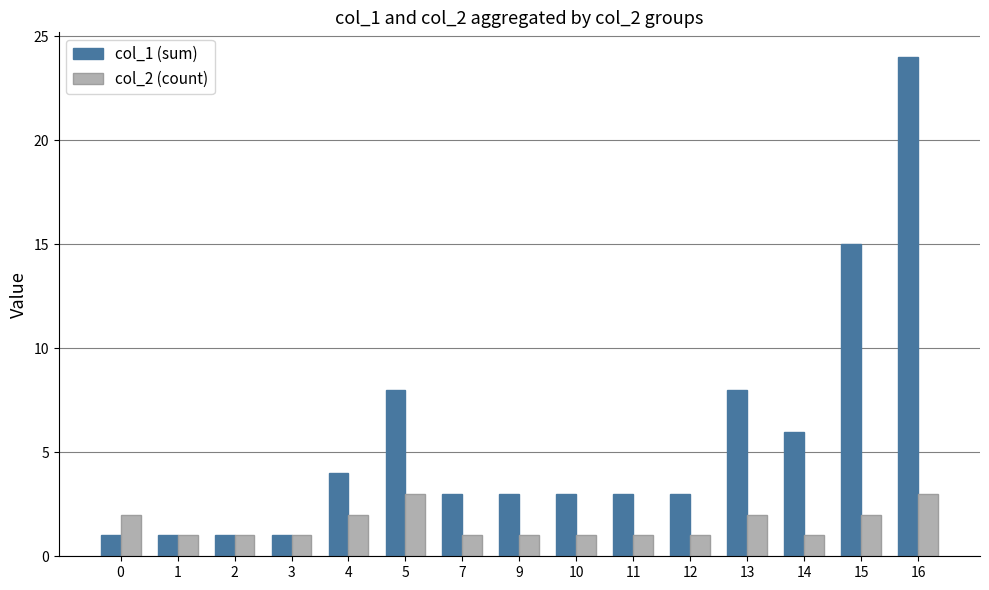

Rank the series by their average value, from lowest to highest.

col_2 (count), col_1 (sum)